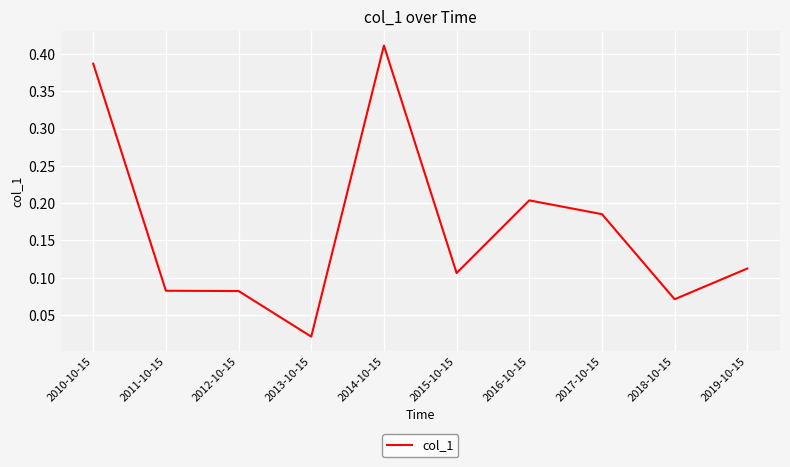

Which category has the lowest value across all series?

2013-10-15